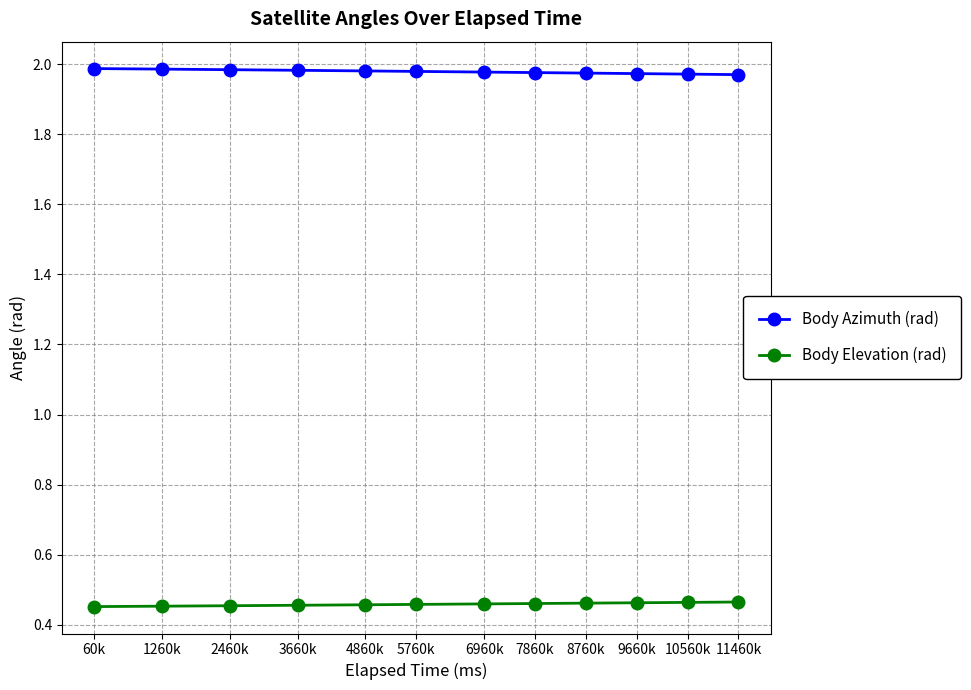

Is this an area chart (filled region under the line)?

No